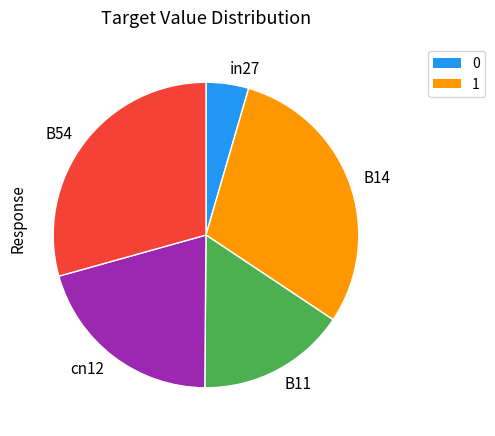

Combined, do B14 and B54 account for over 50%?

Yes